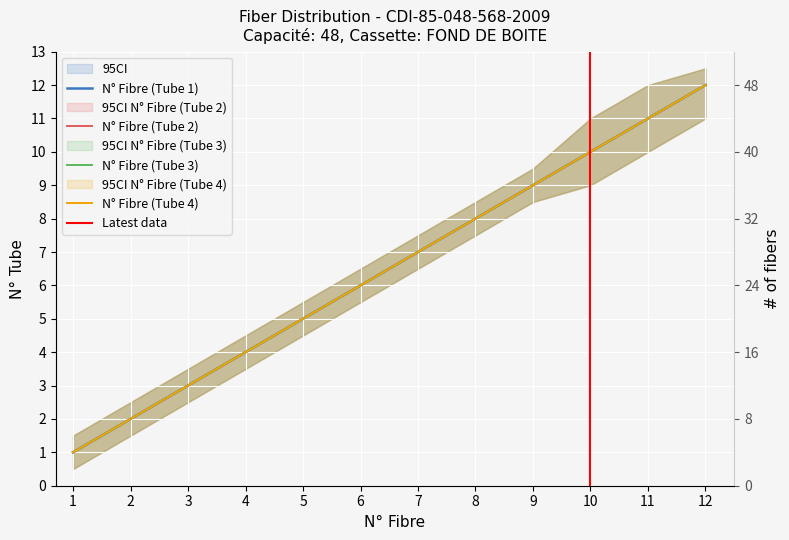

What is the total value across all series at 11?

44